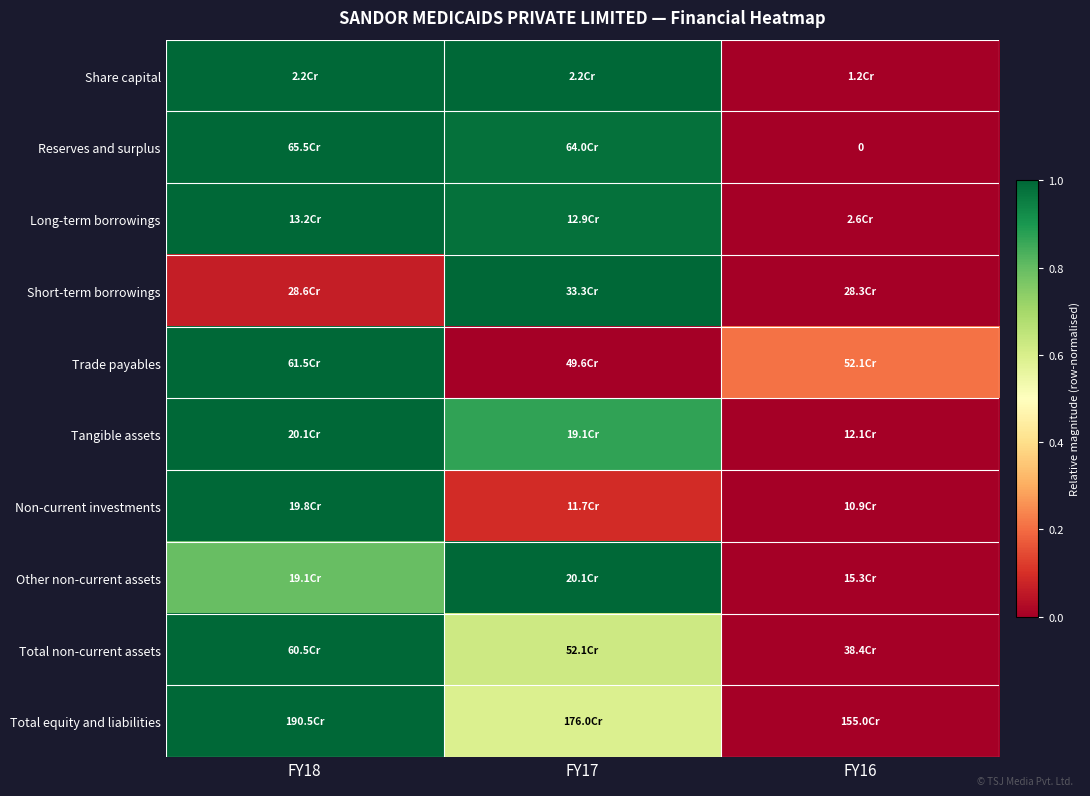

Is it true that Other non-current assets equals 0.2 at FY18?

False